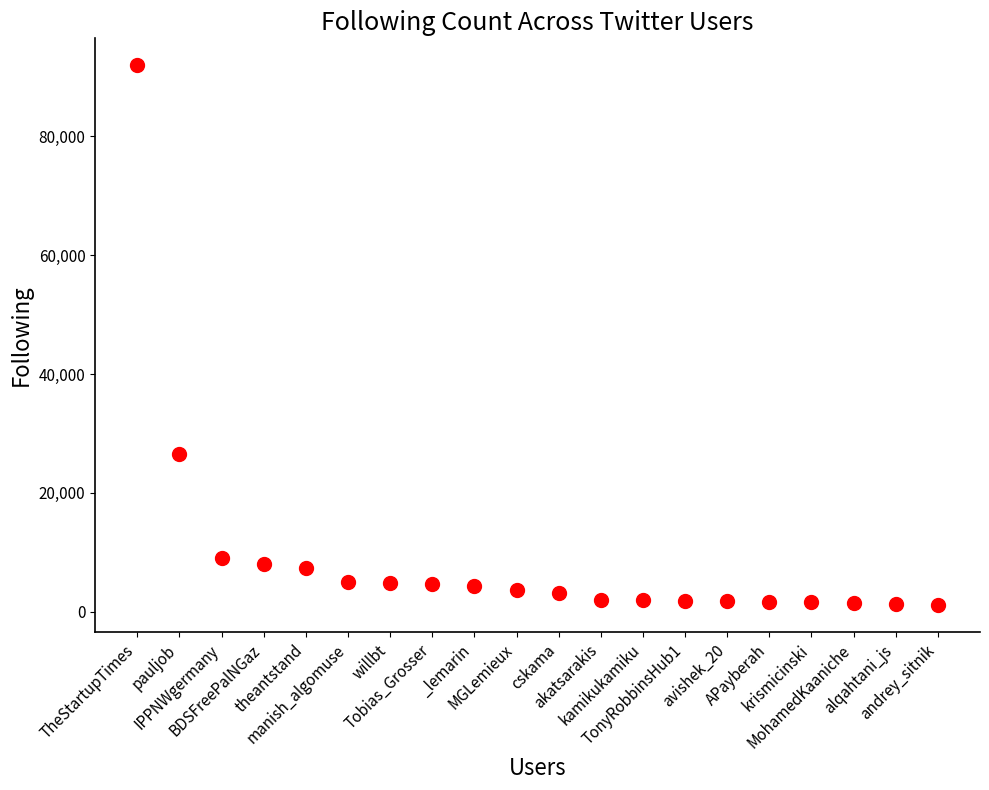

What is the range of Y values (max minus min)?

90905